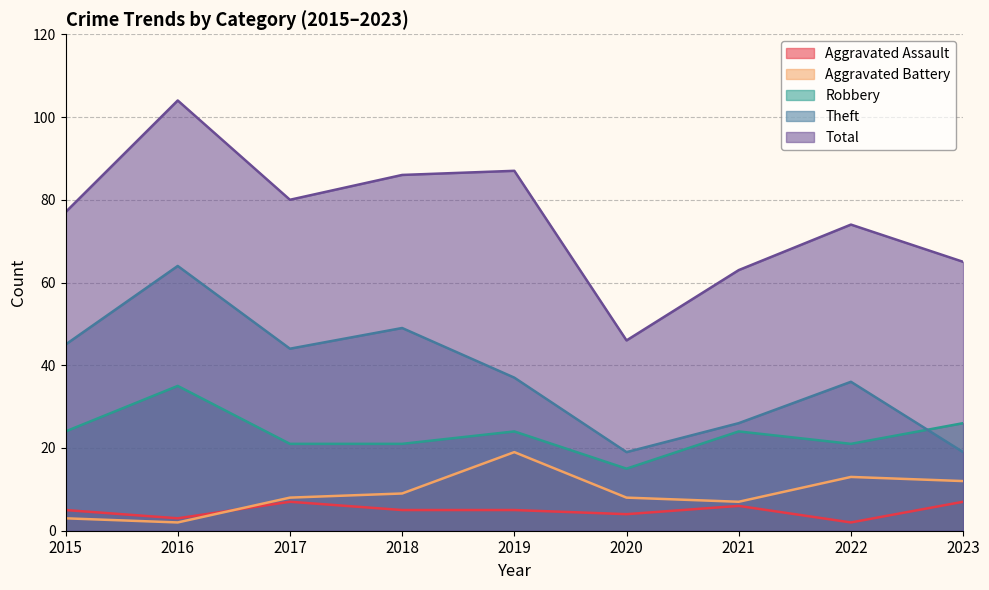

True or false: Robbery and Total cross at least once.

False